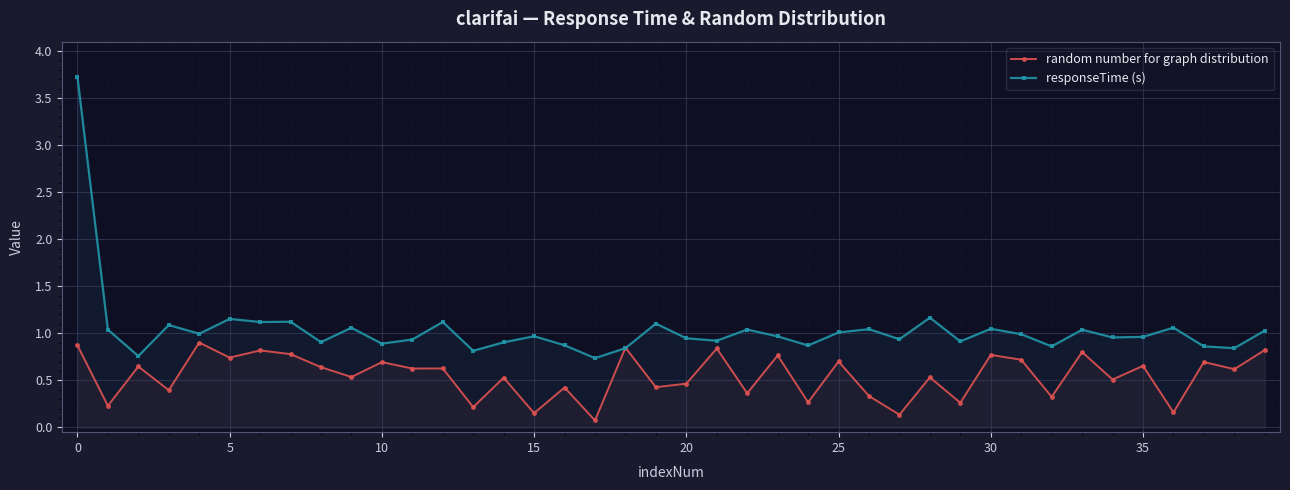

Reading right to left, transcribe all the data shown in this chart.

random number for graph distribution: 0.8	0.6	0.7	0.2	0.7	0.5	0.8	0.3	0.7	0.8	0.3	0.5	0.1	0.3	0.7	0.3	0.8	0.4	0.8	0.5	0.4	0.8	0.1	0.4	0.2	0.5	0.2	0.6	0.6	0.7	0.5	0.6	0.8	0.8	0.7	0.9	0.4	0.6	0.2	0.9
responseTime (s): 1.0	0.8	0.9	1.1	1.0	1.0	1.0	0.9	1.0	1.0	0.9	1.2	0.9	1.0	1.0	0.9	1.0	1.0	0.9	0.9	1.1	0.8	0.7	0.9	1.0	0.9	0.8	1.1	0.9	0.9	1.1	0.9	1.1	1.1	1.2	1.0	1.1	0.8	1.0	3.7